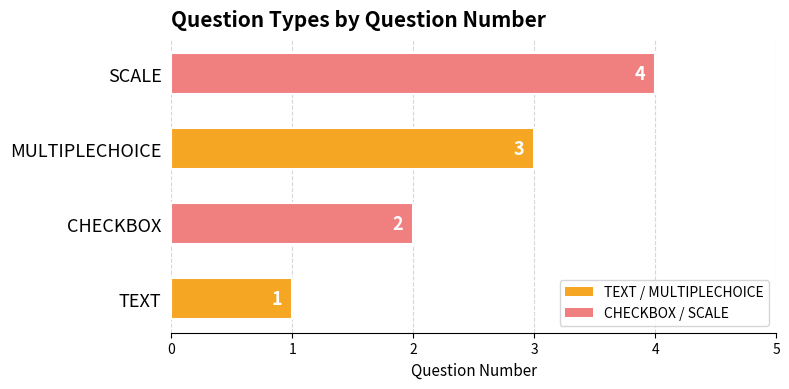

True or false: the data shows 3 at MULTIPLECHOICE.

True